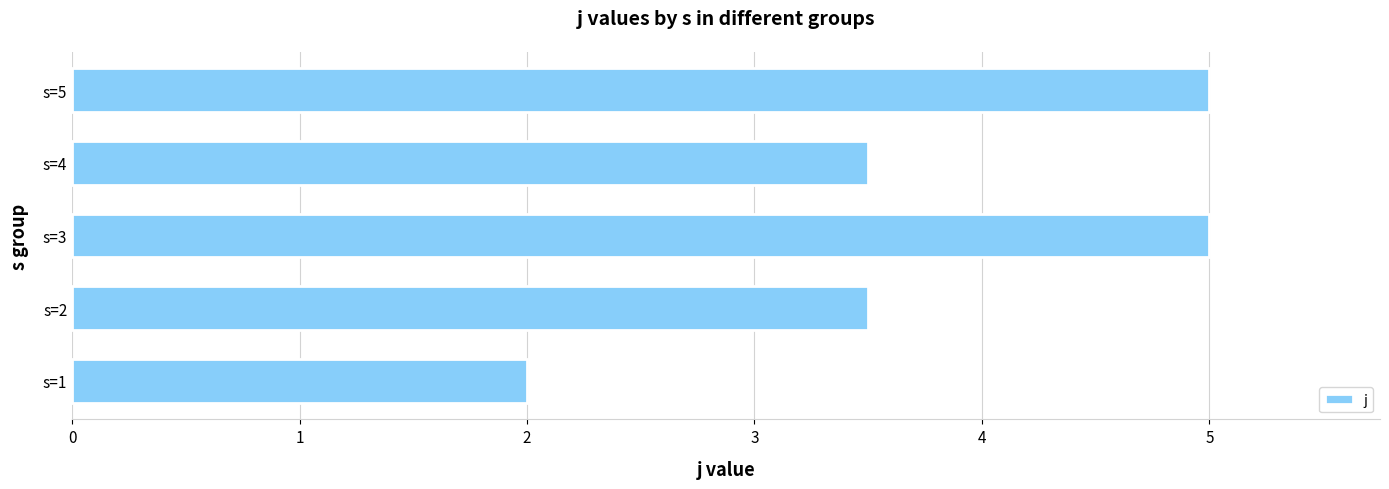

Which label corresponds to the smallest value in the chart?

s=1